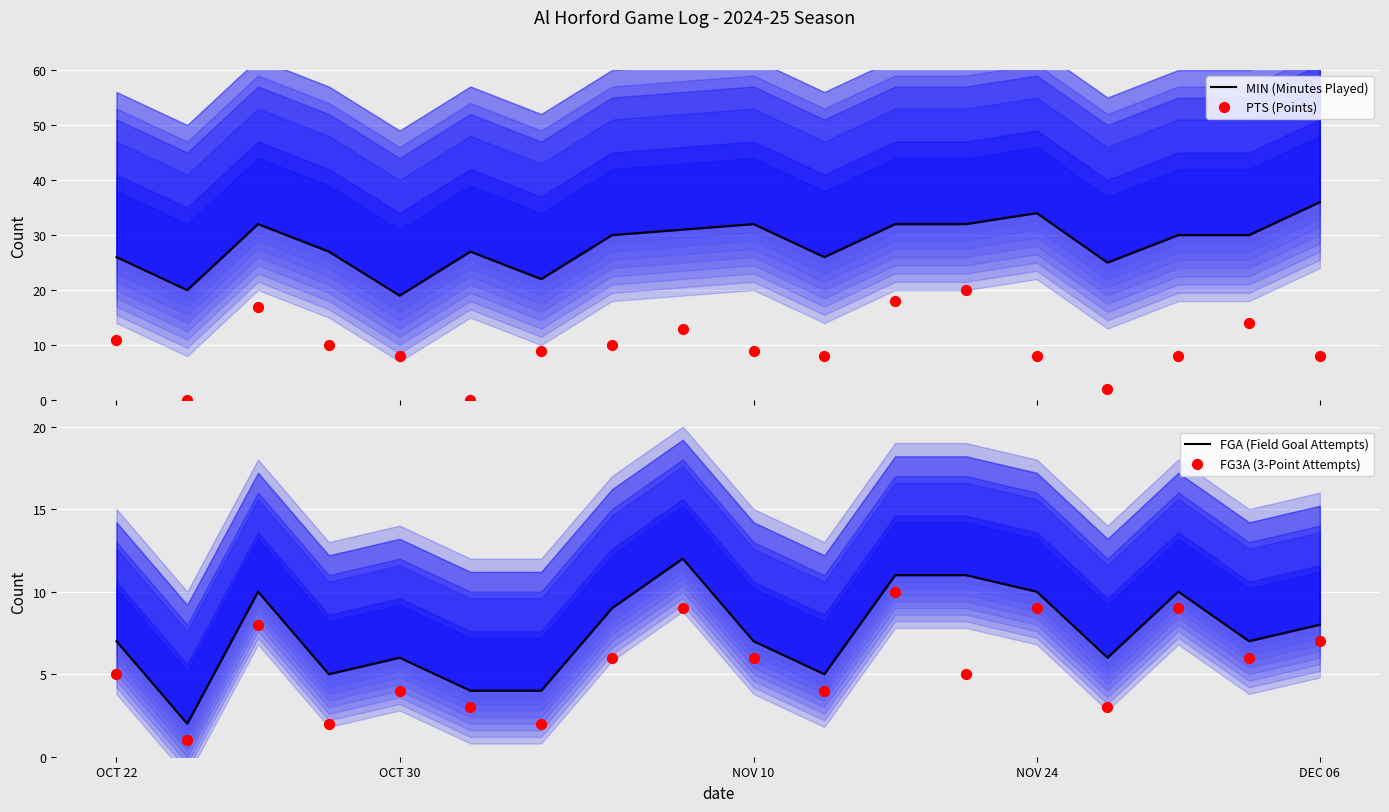

Which series has the largest total across all categories?

MIN (Minutes Played)